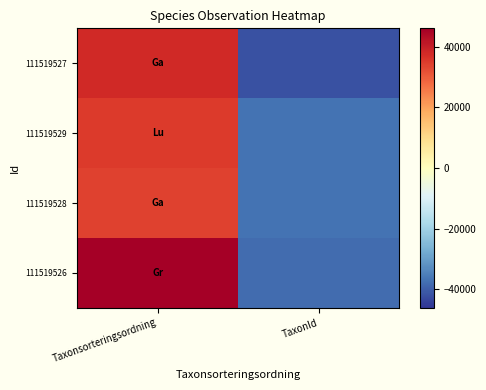

What is the minimum value shown in the chart?

-41986.9